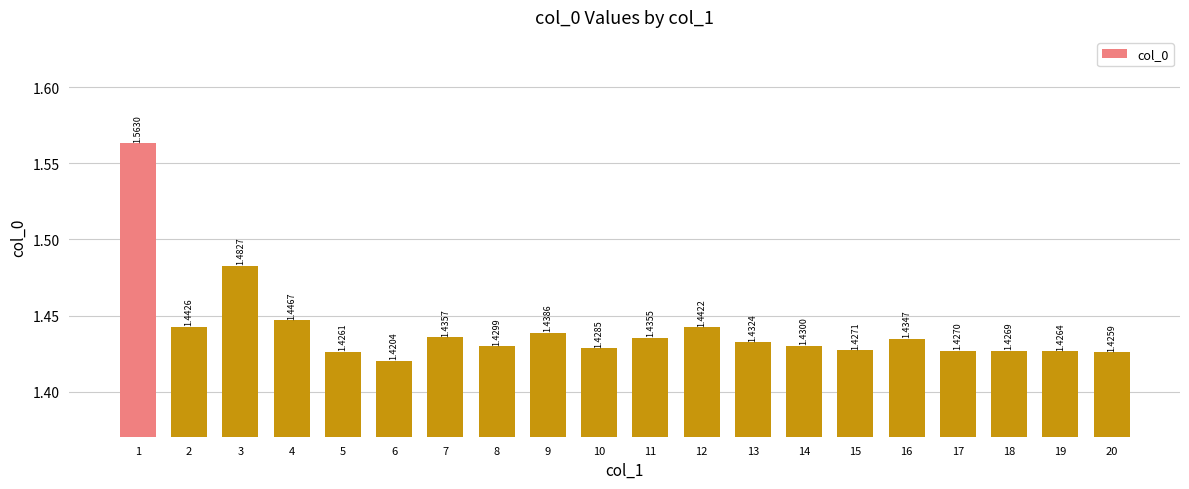

Between 13 and 16, which is larger?

16